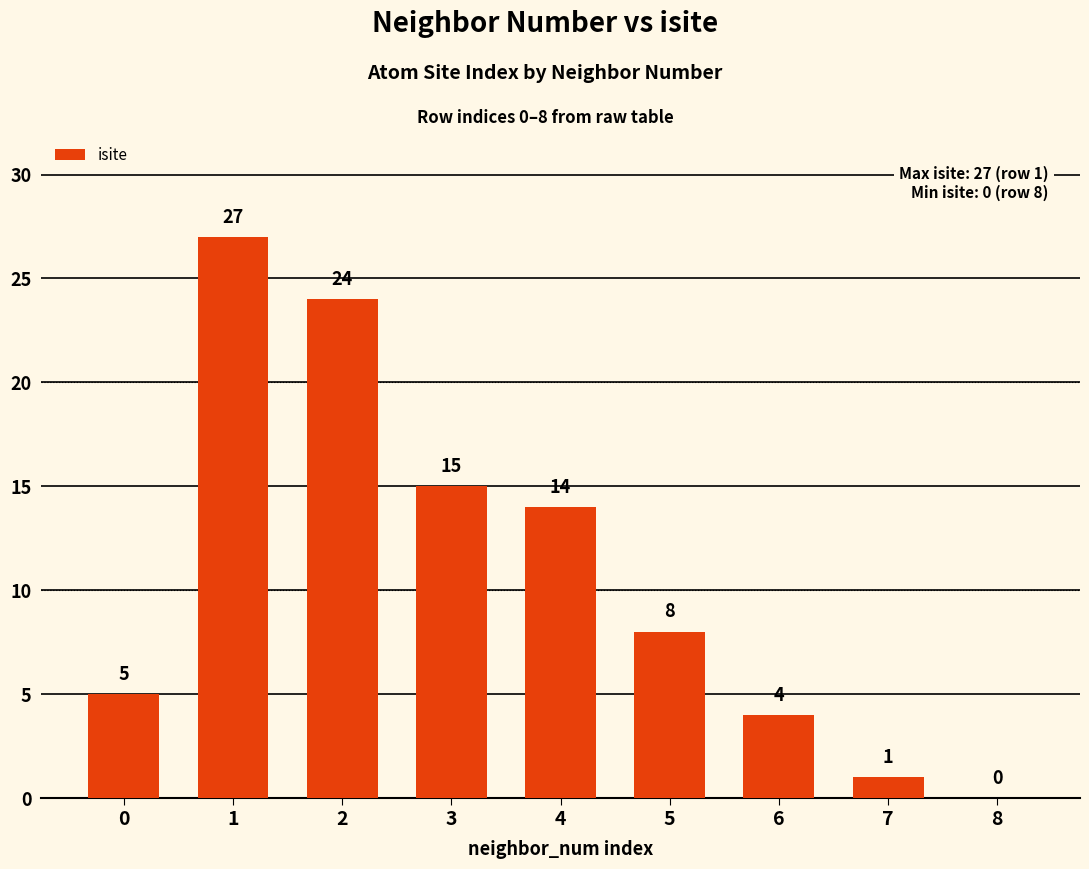

Between 7 and 5, which is larger?

5